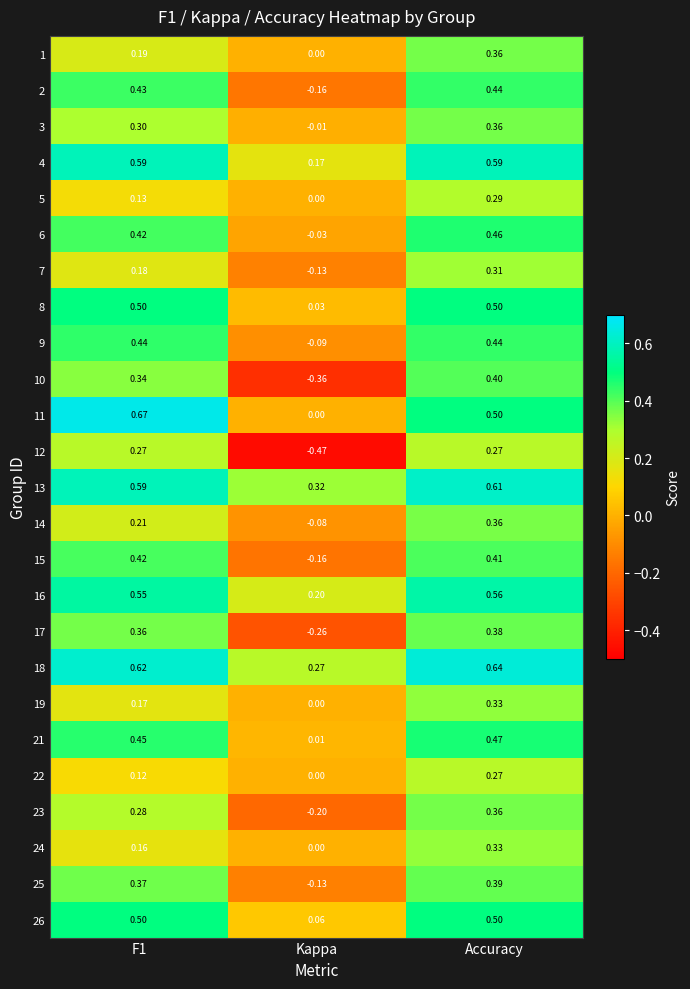

Which label corresponds to the smallest value in the chart?

Kappa